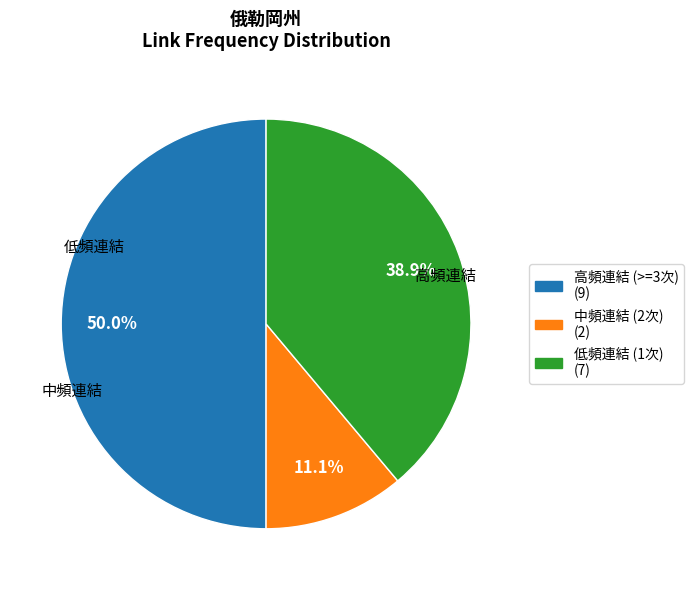

Rank the categories by value from highest to lowest.

高頻連結 (>=3次) (9), 低頻連結 (1次) (7), 中頻連結 (2次) (2)